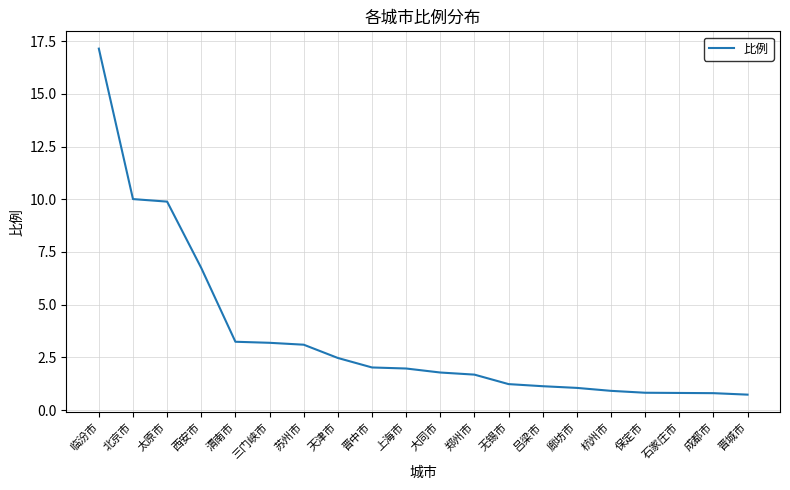

What is the approximate value at 苏州市?

3.1